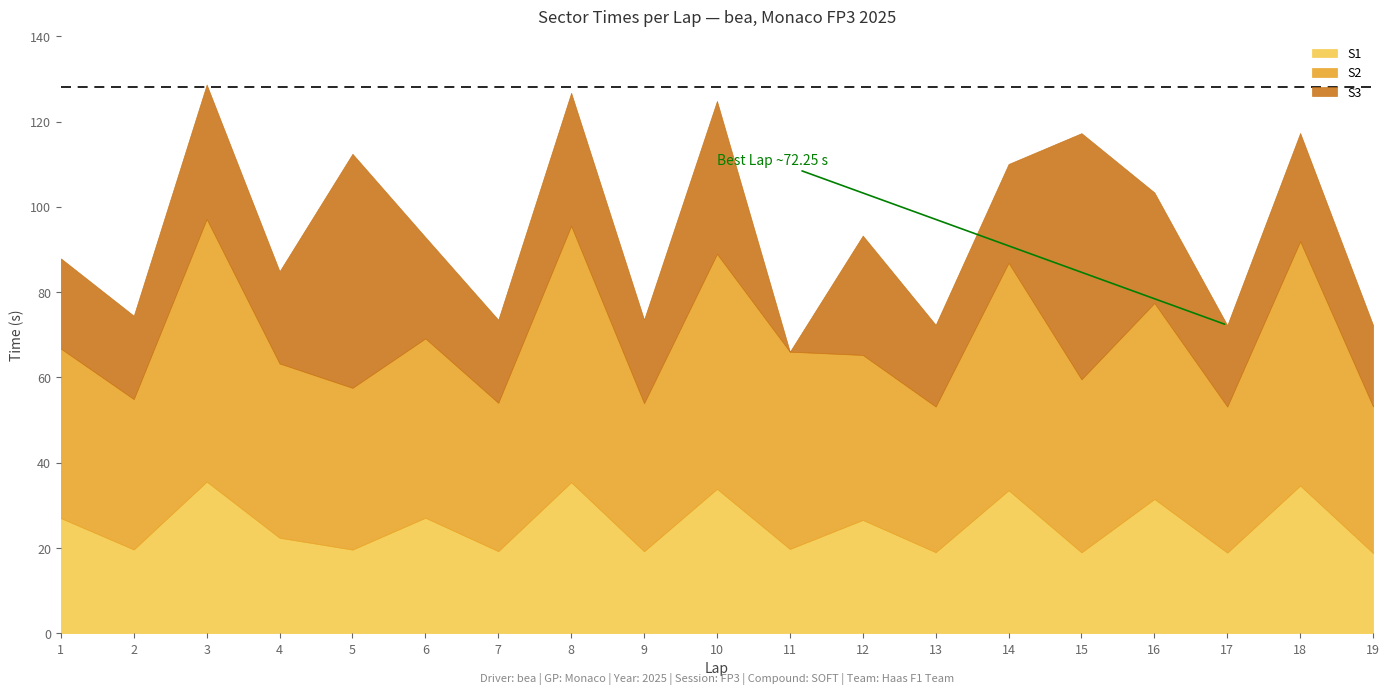

How many interior local valleys does the S2 series have?

7